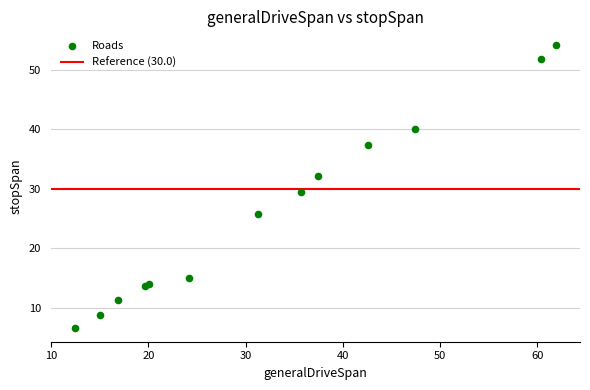

What Y value in the scatter plot is closest to 30?

29.5